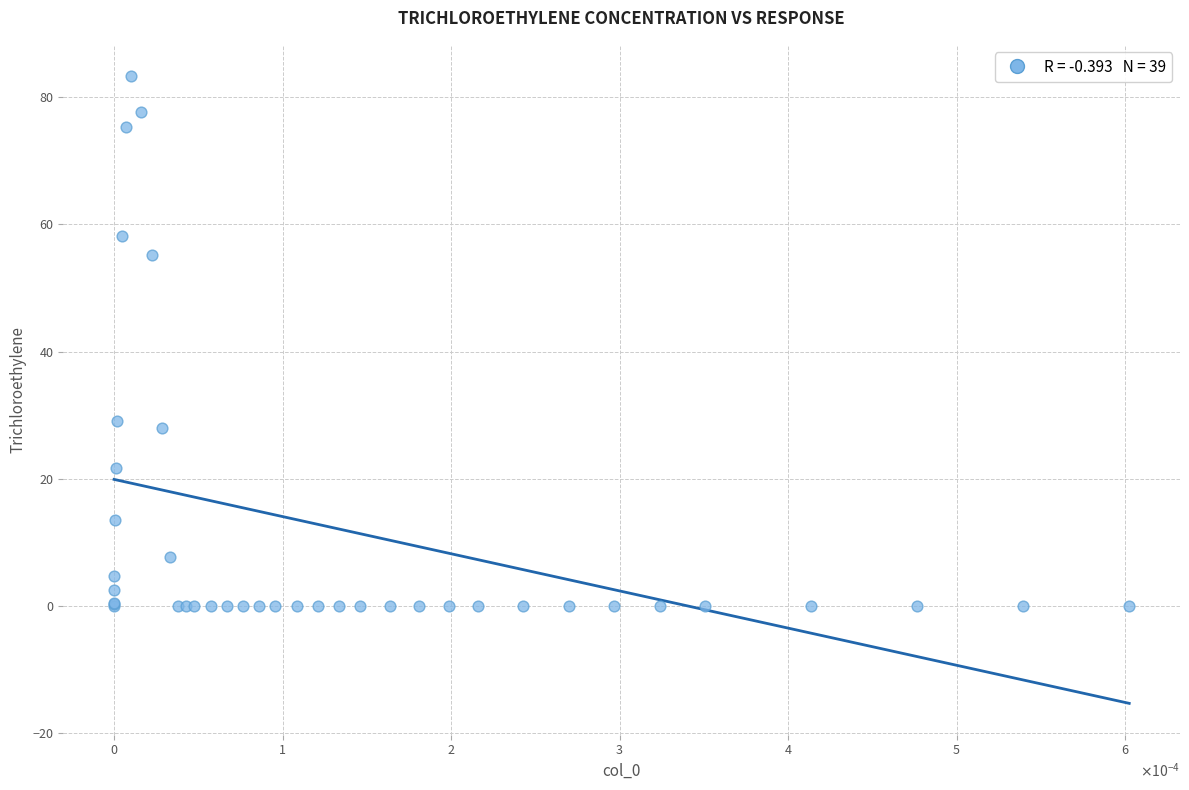

What Y value in the scatter plot is closest to 41?

29.1